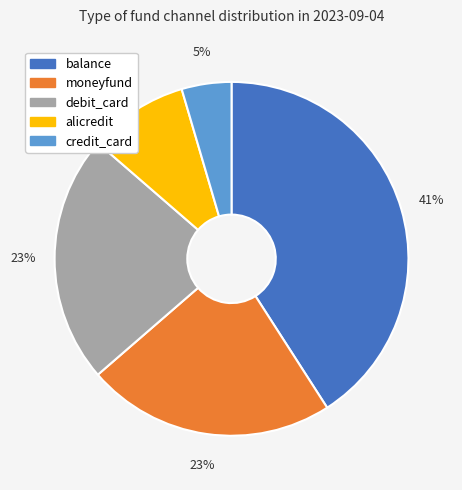

Is it true that alicredit is 3% of the pie?

False